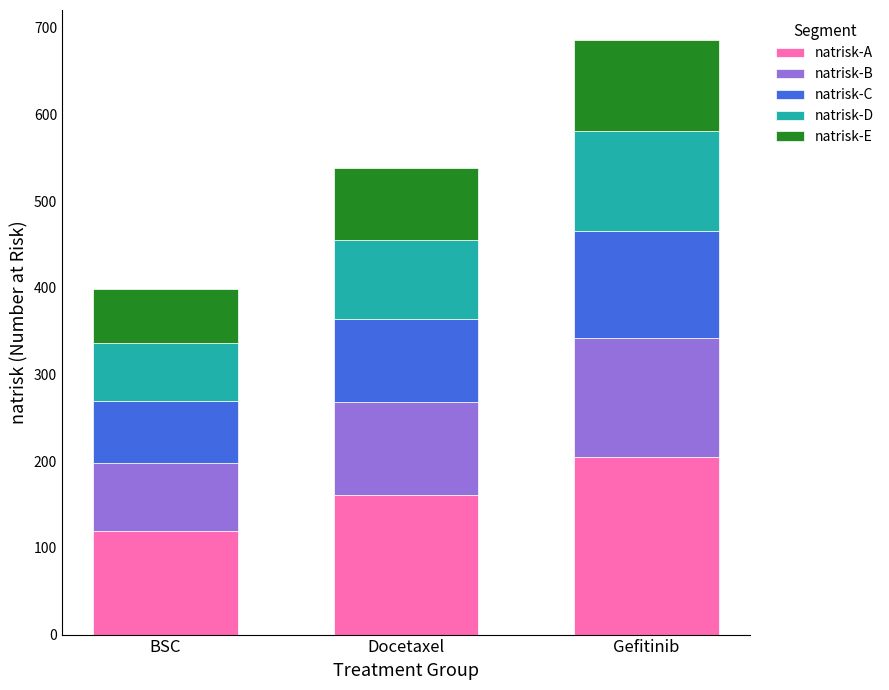

The value of natrisk-A at BSC is 207. True or false?

False